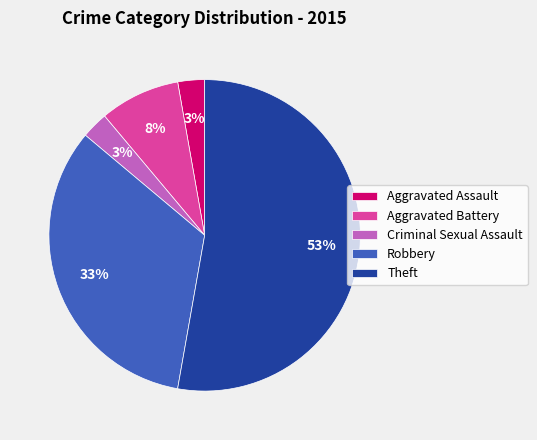

Approximately how many times larger is the value at Robbery compared to Theft?

0.6